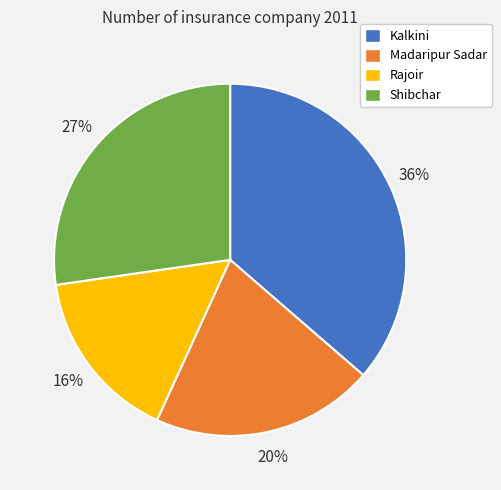

To the nearest percent, what is the average slice percentage?

25%